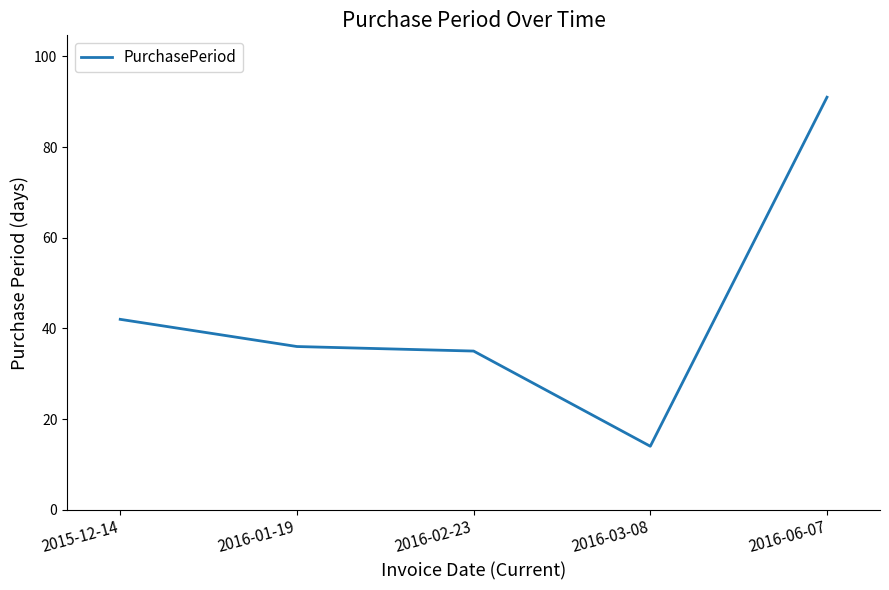

What is the change in value from 2015-12-14 to 2016-03-08?

-28